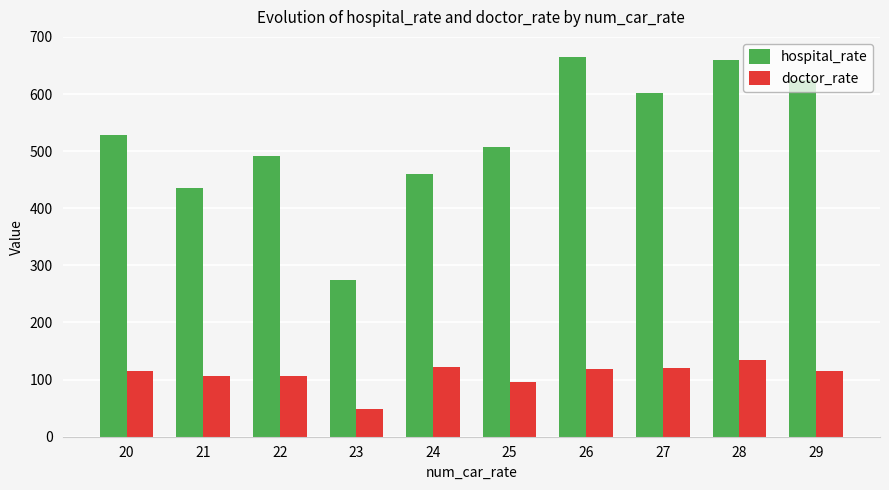

Rank the series by their maximum value, from highest to lowest.

hospital_rate, doctor_rate